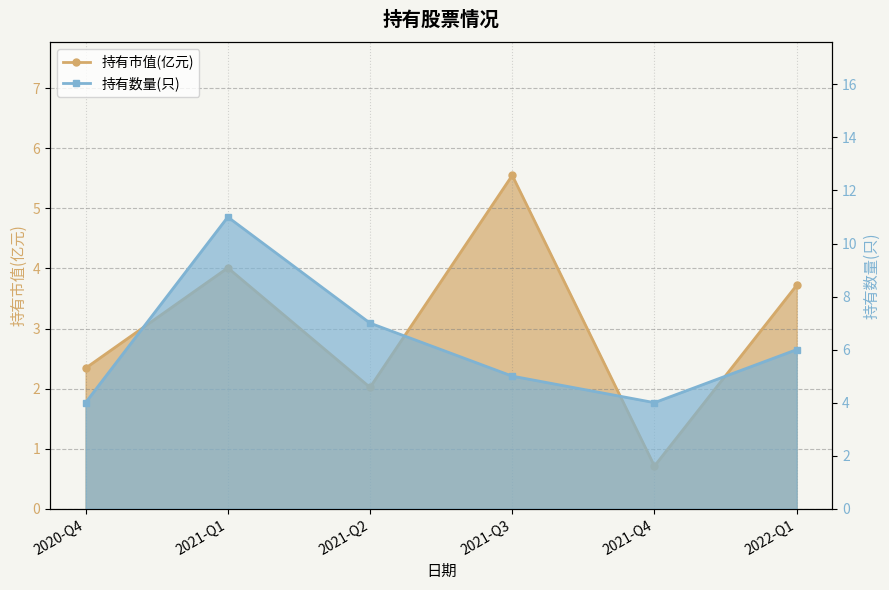

Where does the 持有数量(只) series first go above 6?

2021-Q1